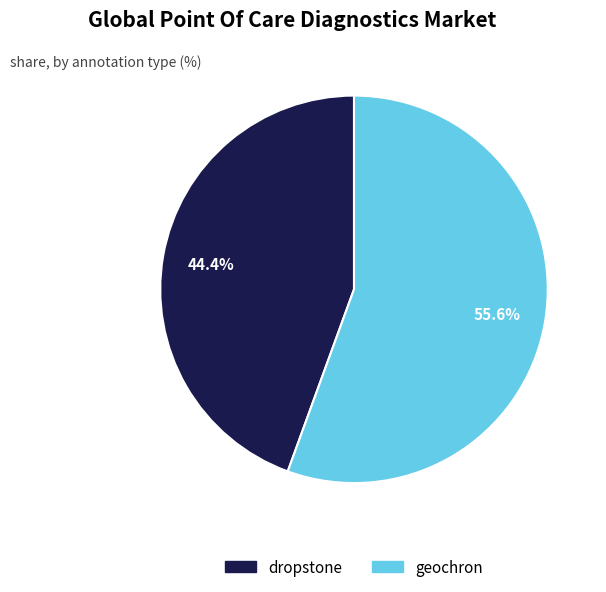

How much of the chart is everything except dropstone?

55.6%